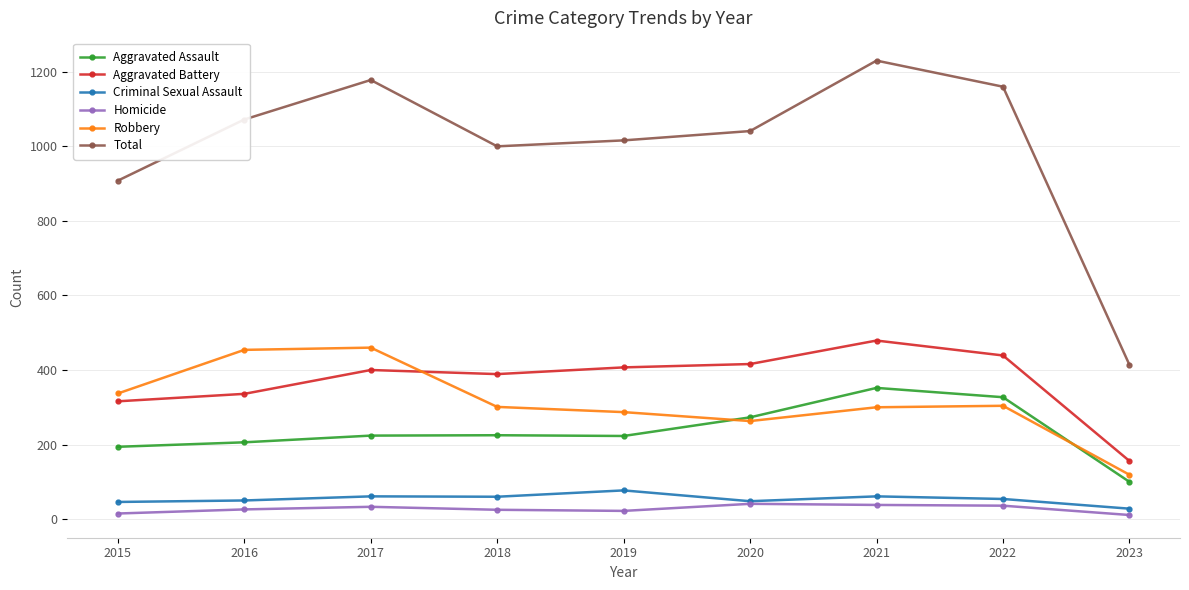

True or false: Aggravated Battery and Aggravated Assault cross at least once.

False